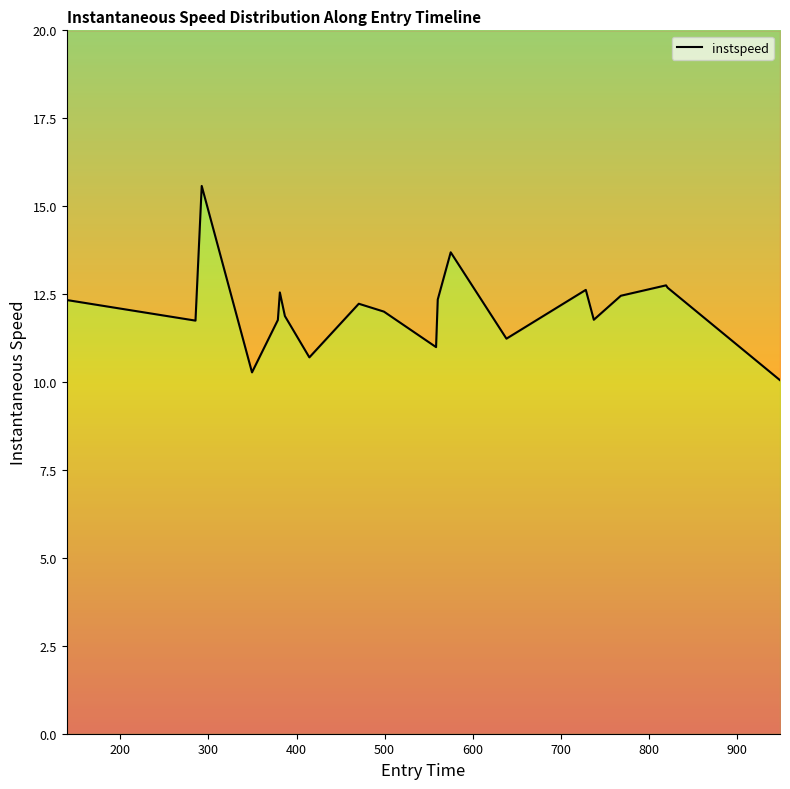

Count the number of data series in this chart.

1